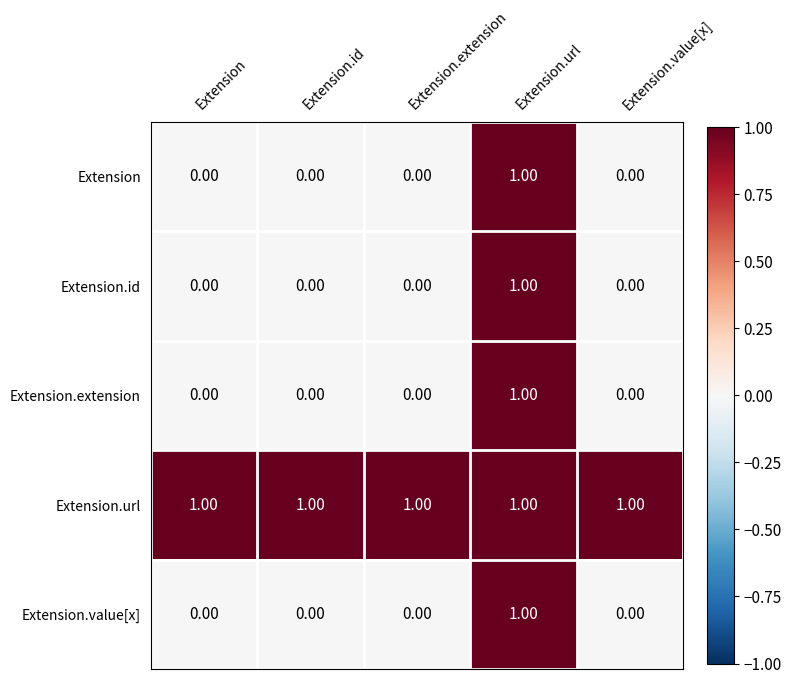

At how many categories does at least one series exceed 0?

5